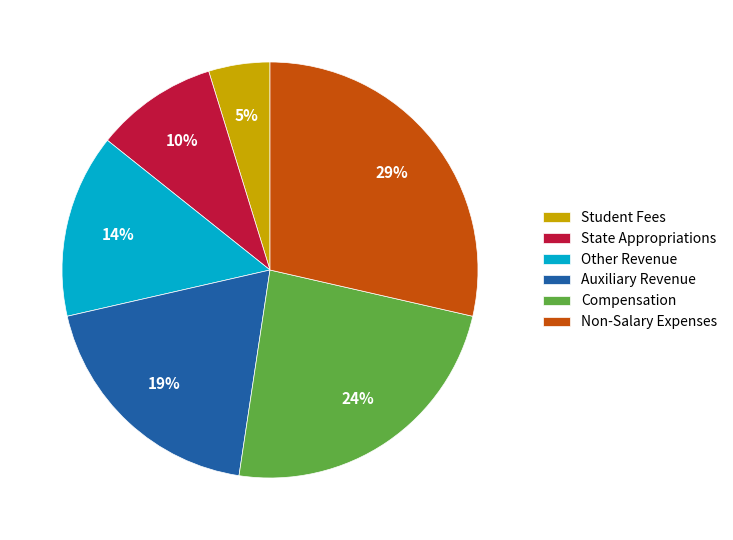

To the nearest percent, what portion does Student Fees represent?

5%